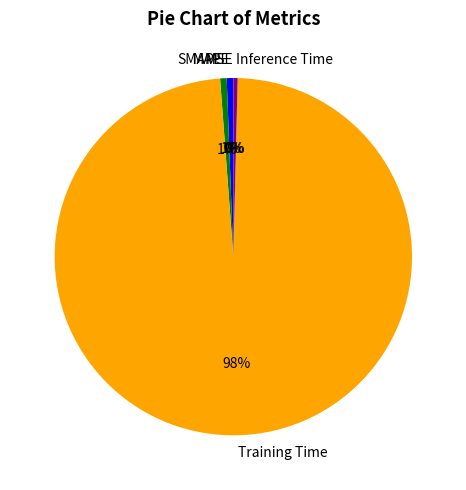

The Inference Time slice represents 8% of the pie. True or false?

False